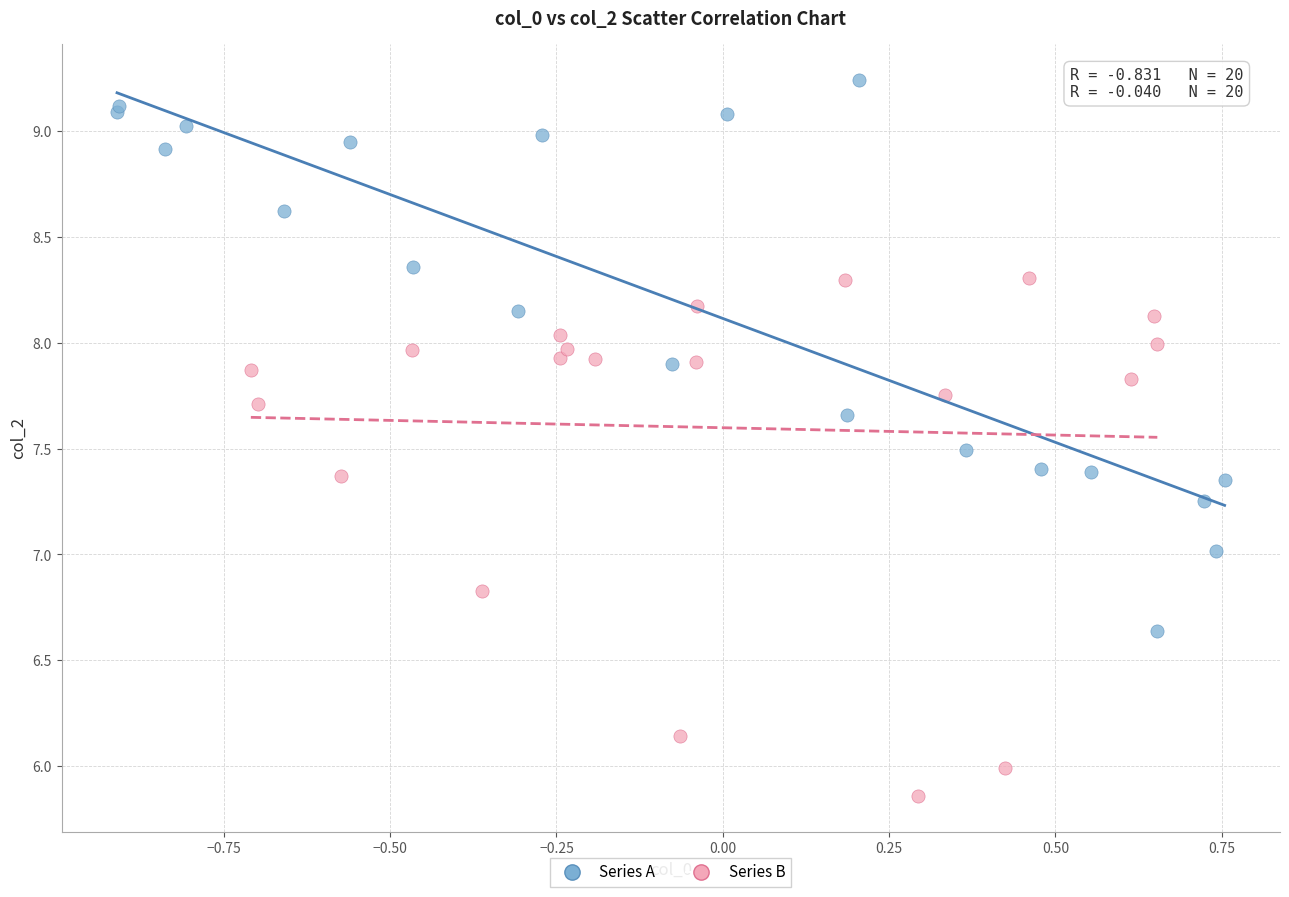

Which series contains the highest Y value?

Series A